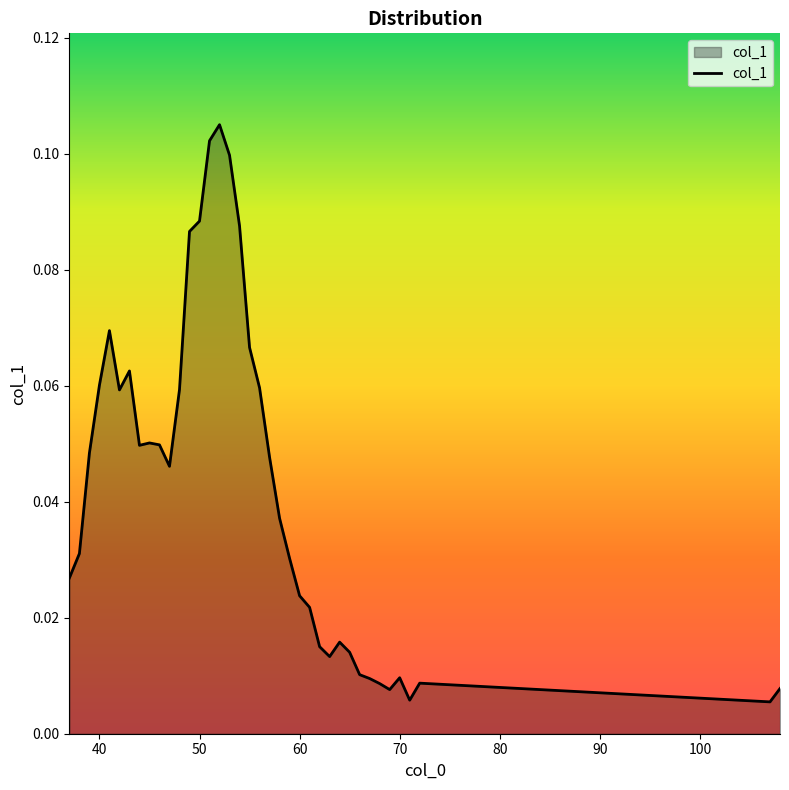

How many interior local peaks (higher than both neighbors) does the data have?

7